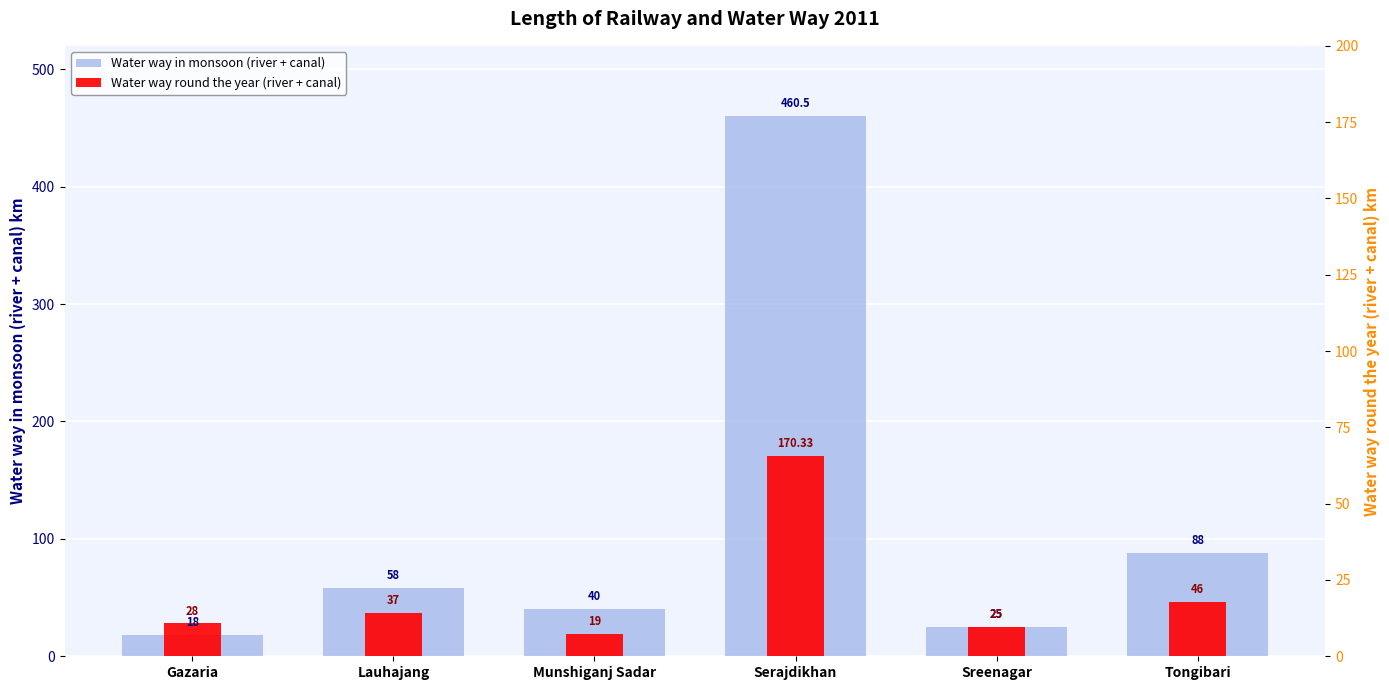

The value of Water way in monsoon (river + canal) at Serajdikhan is 460.5. True or false?

True